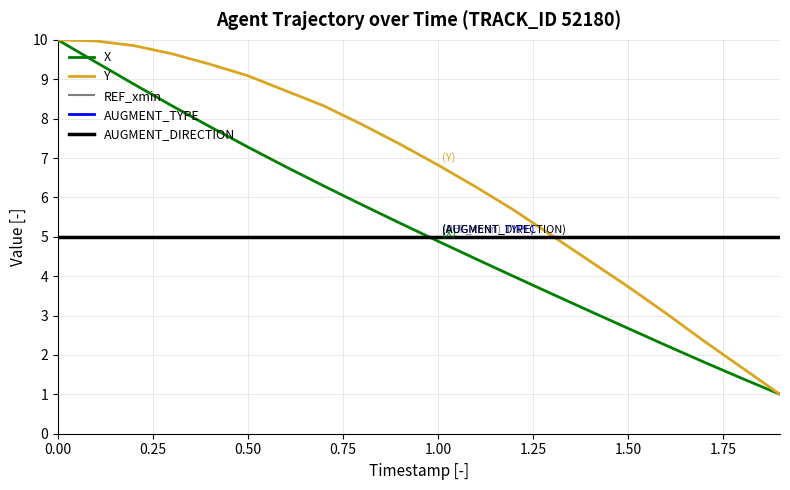

Does the chart have visible grid lines?

Yes